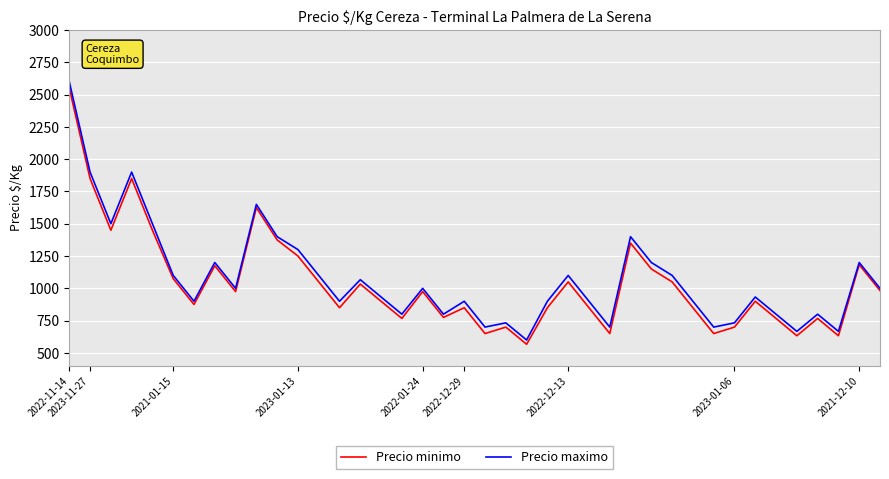

What is the minimum value shown in the chart?

567